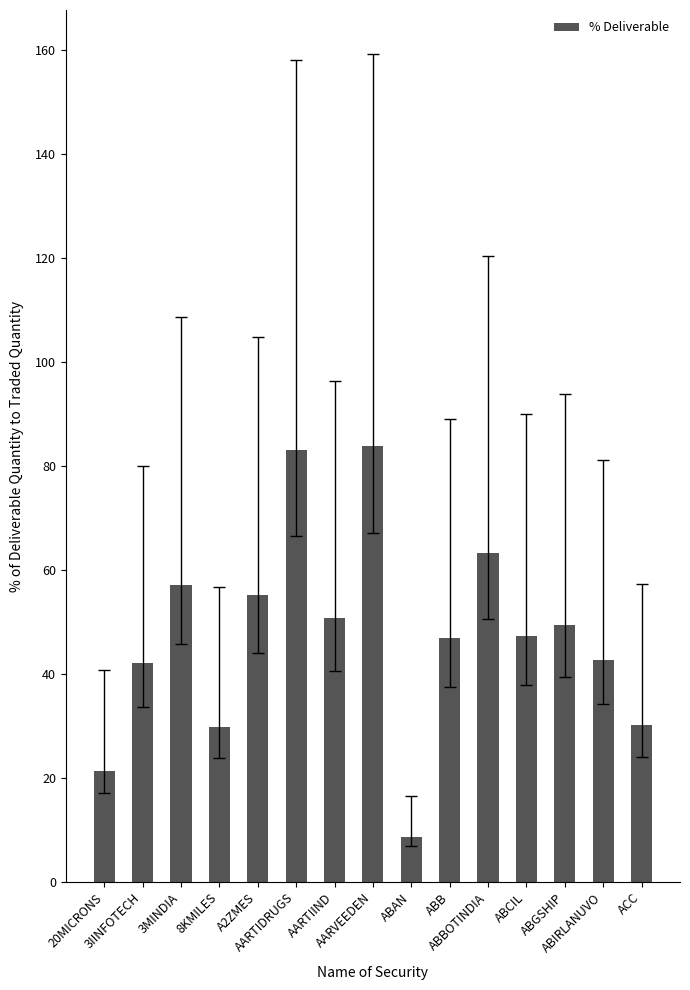

What is the value of the 5th bar from the left?

55.1